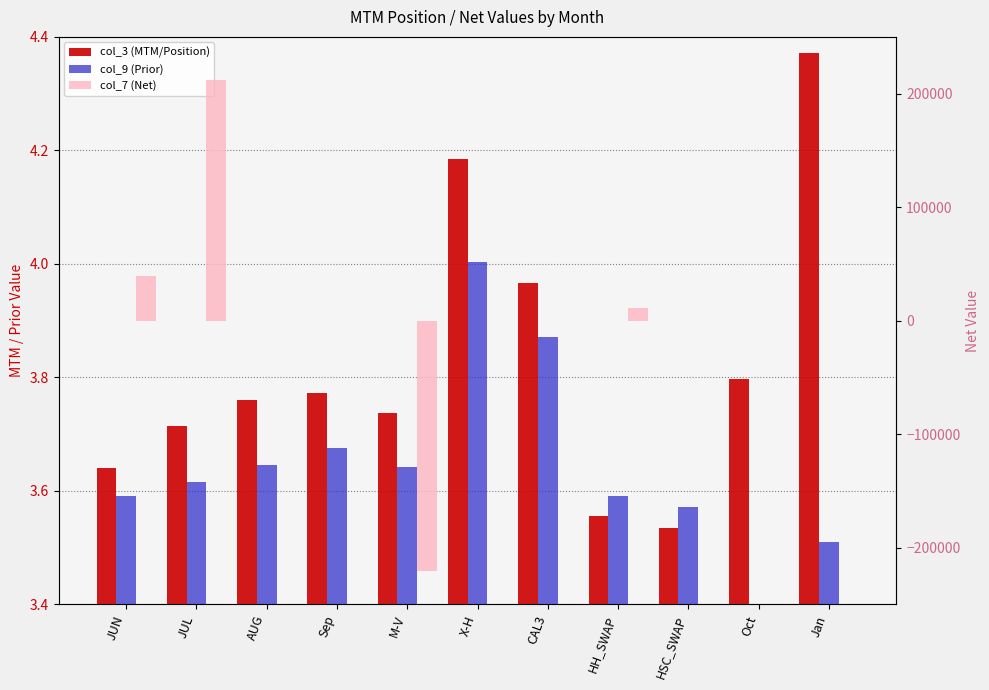

At which label does col_7 (Net) reach its minimum?

M-V